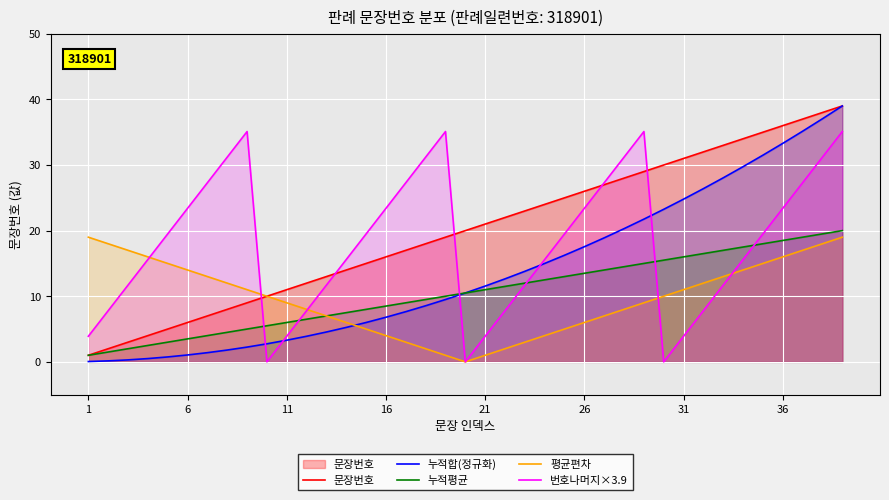

The value of 누적평균 at 31 is 27.9. True or false?

False